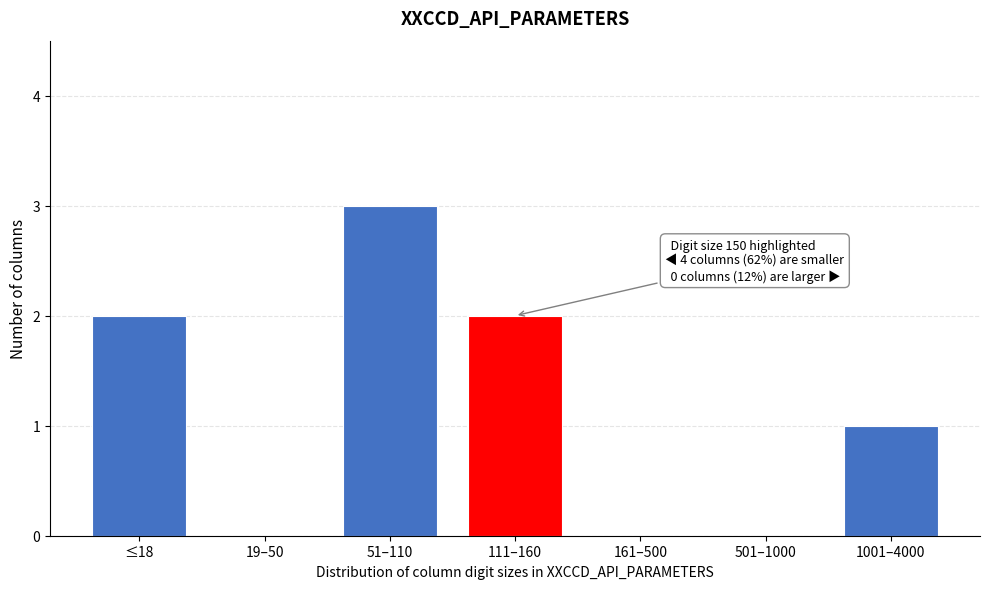

Reading left to right, what are all the values shown in this chart?

≤18=2	19–50=0	51–110=3	111–160=2	161–500=0	501–1000=0	1001–4000=1